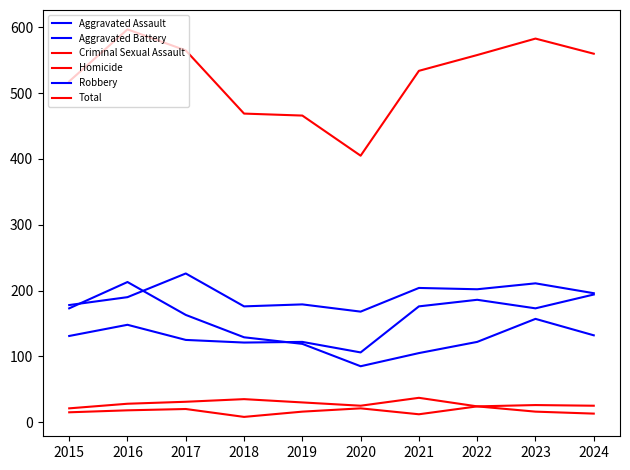

Is this an area chart (filled region under the line)?

No